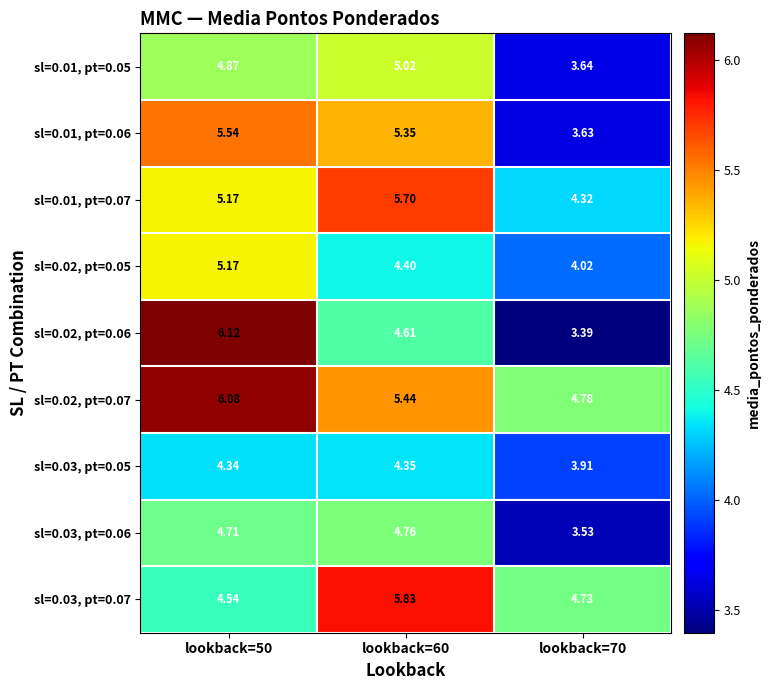

What is the difference between the highest and lowest values at lookback=60?

1.5